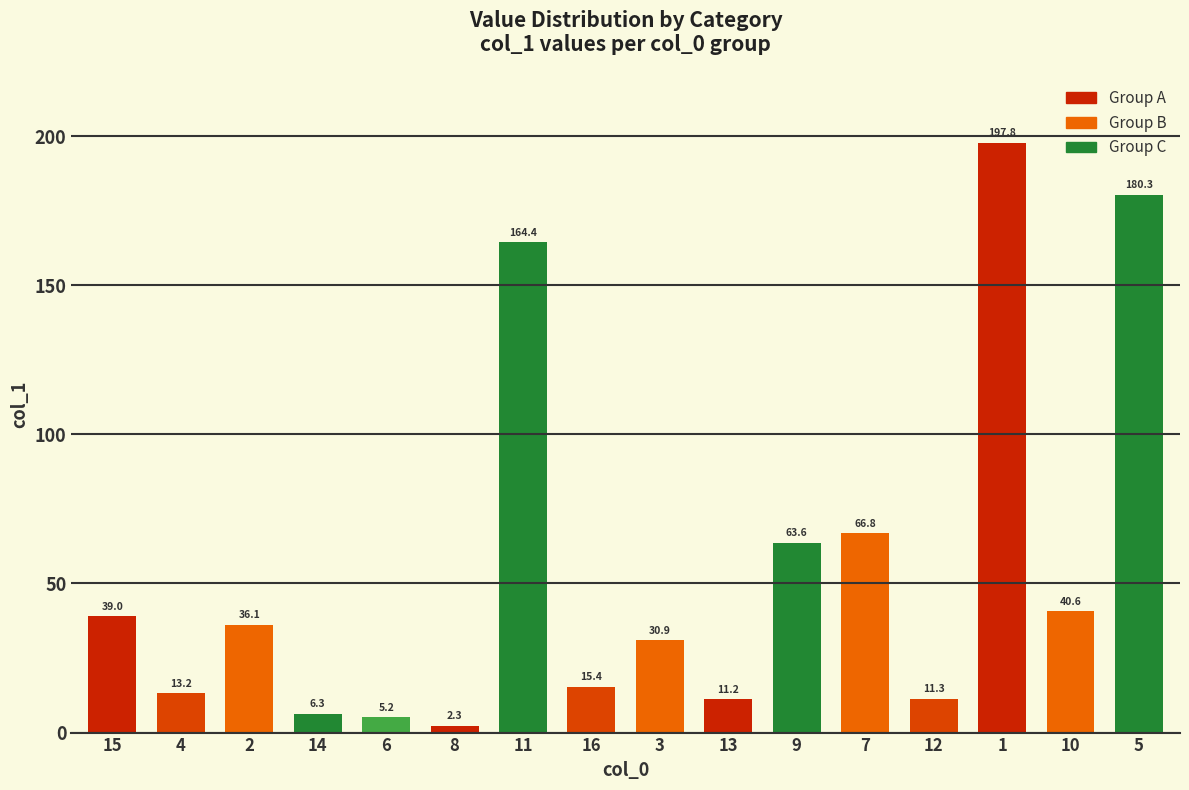

What value does the data have at 4?

13.2